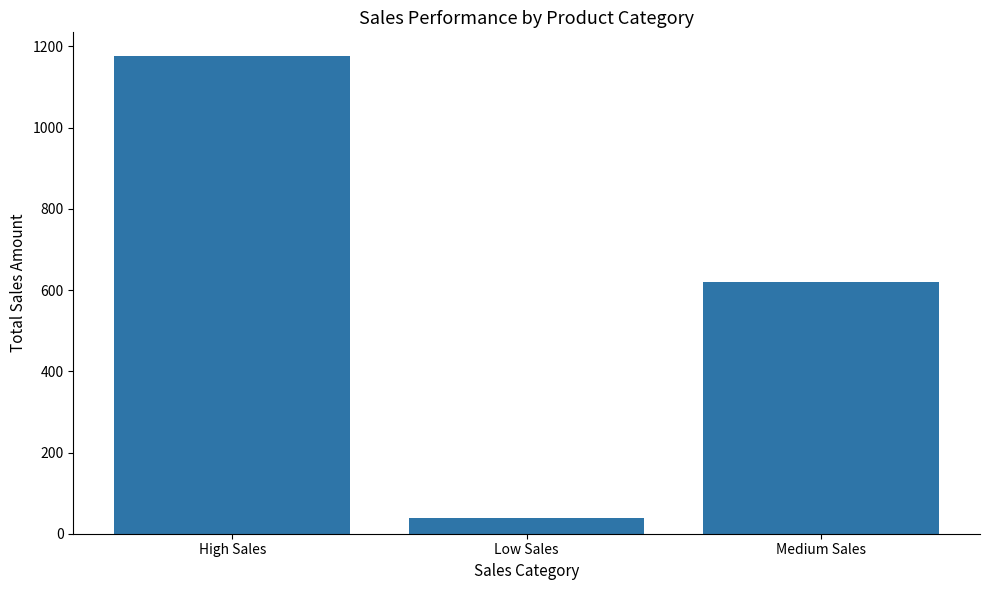

Rank the categories by value from highest to lowest.

High Sales, Medium Sales, Low Sales